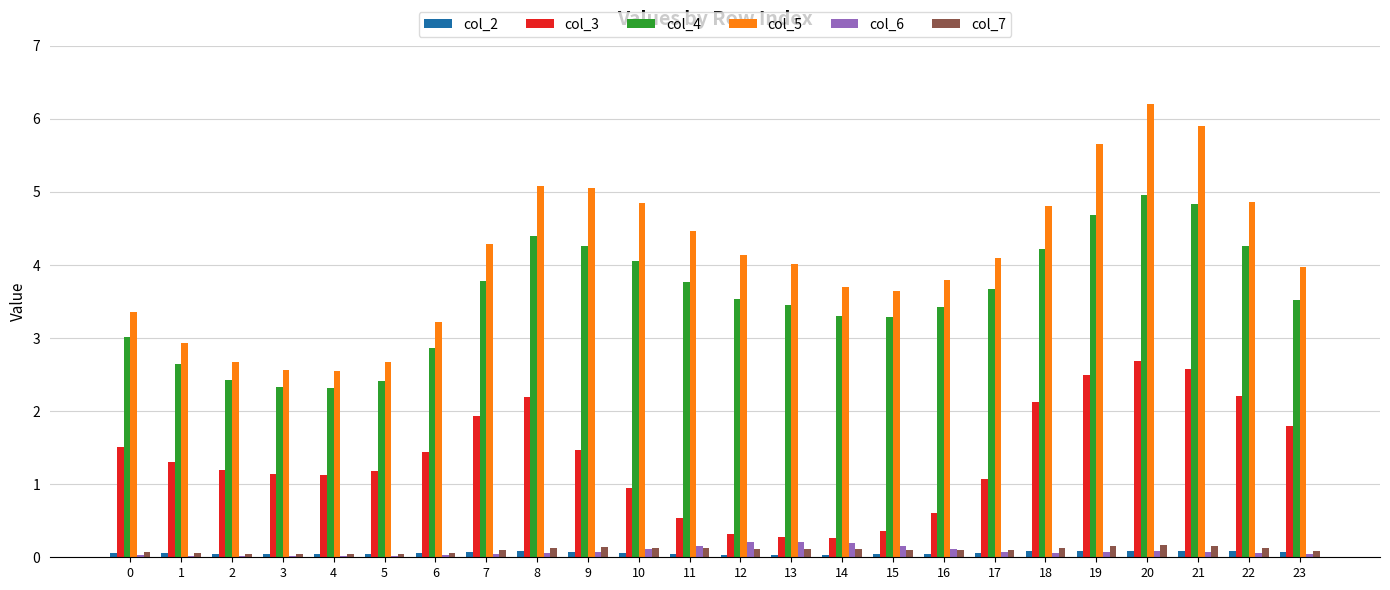

Which series has the largest total across all categories?

col_5